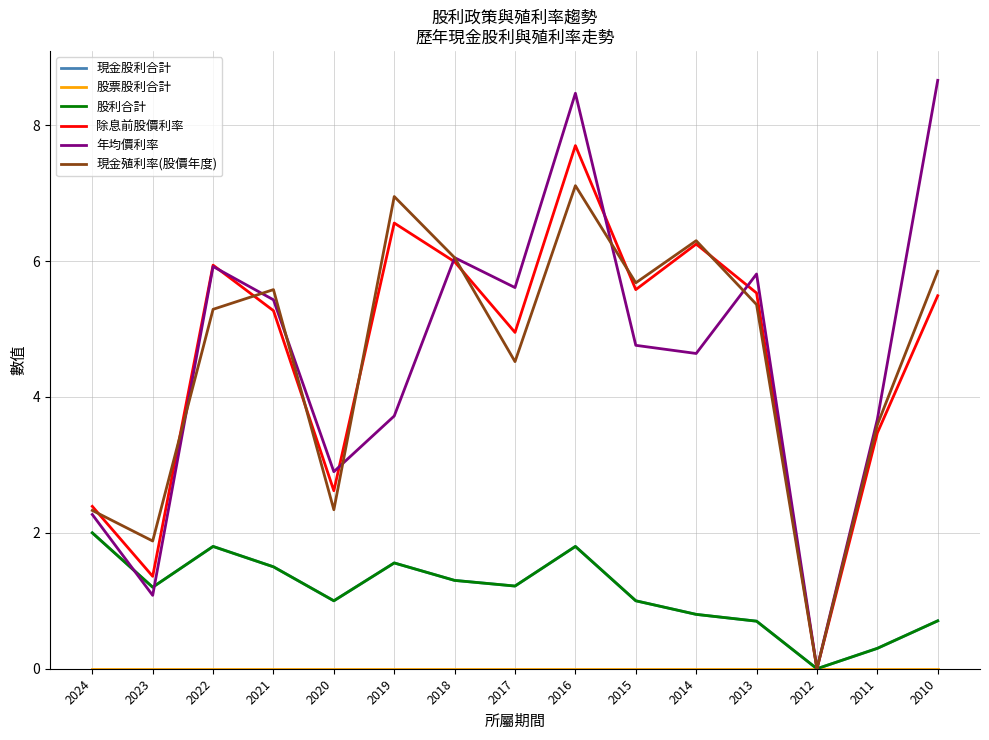

Is this an area chart (filled region under the line)?

No